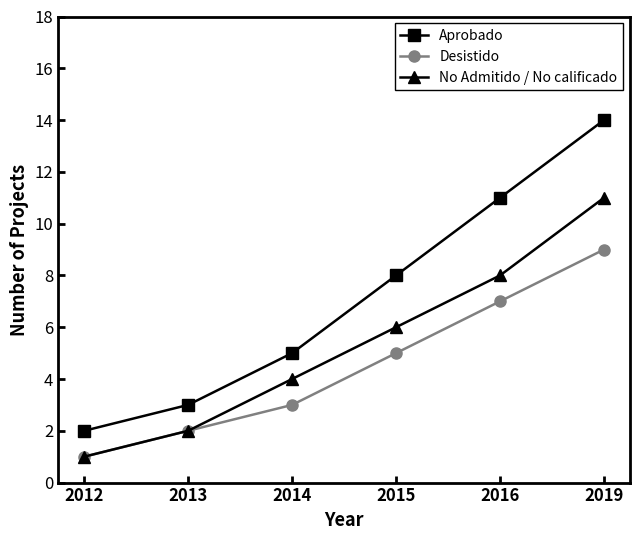

What is the lowest value of the Aprobado series?

2